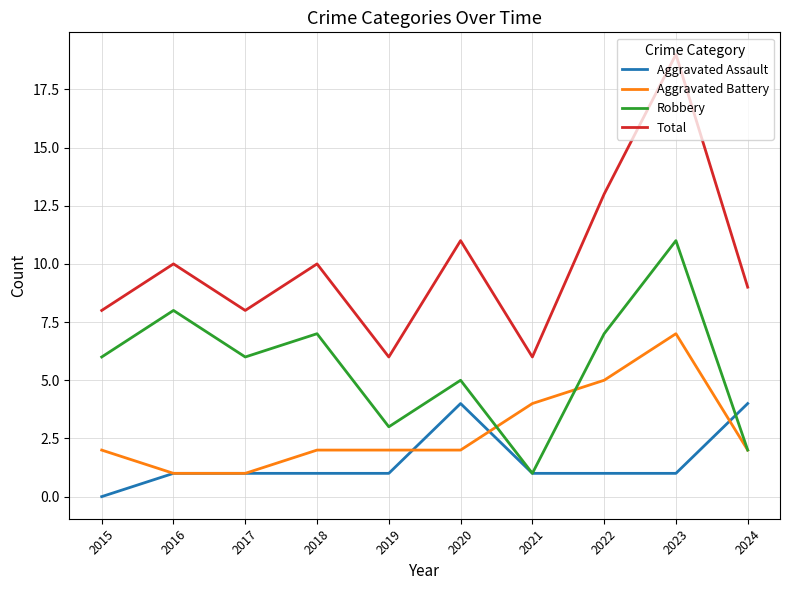

Is it true that Total equals 13 at 2022?

True